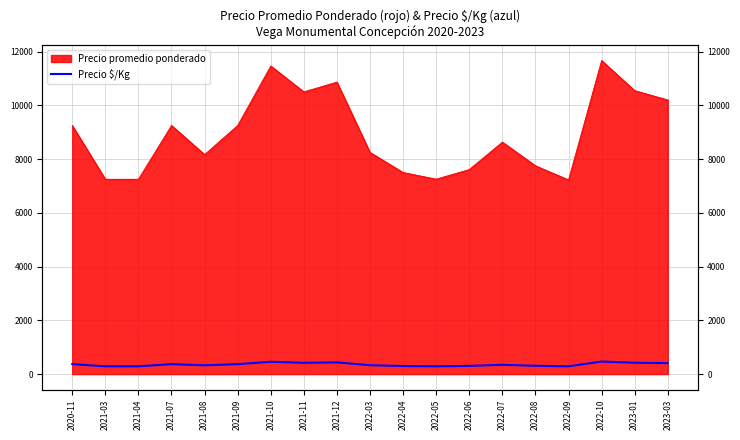

What position from the left is 2023-01?

18